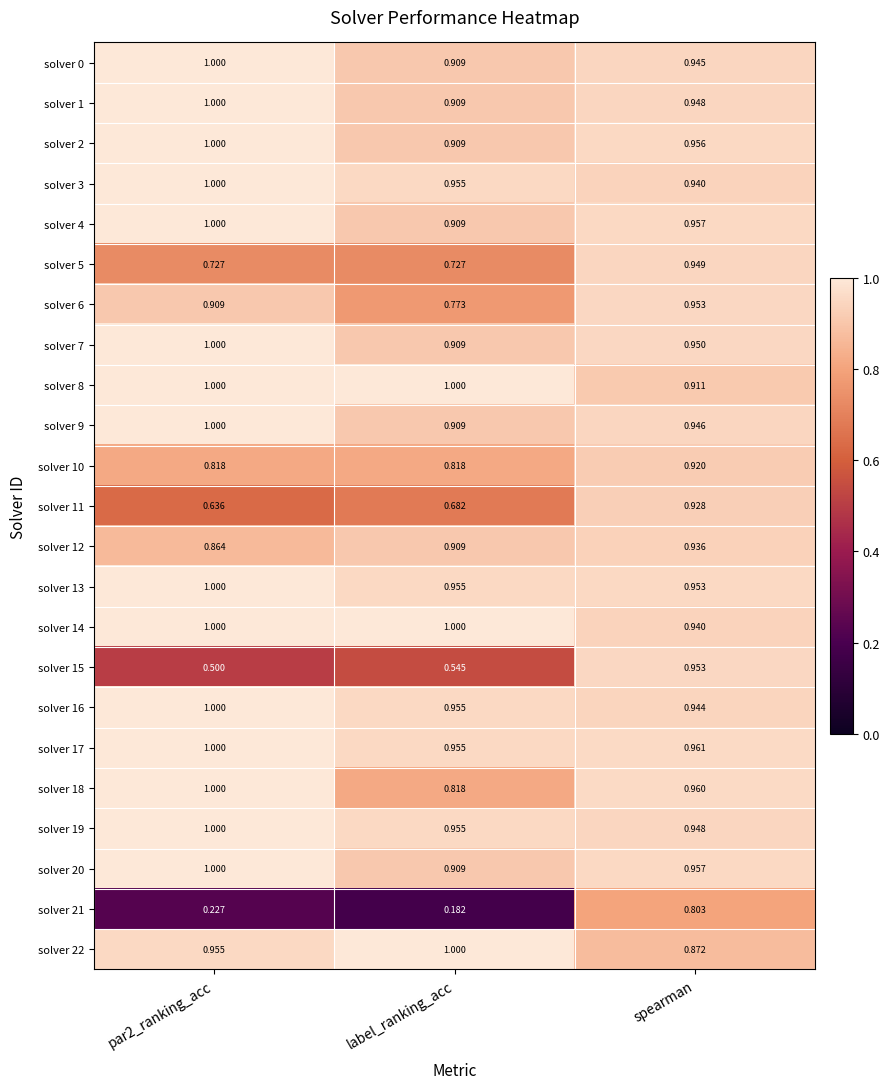

At which category is the sum across all series the highest?

spearman